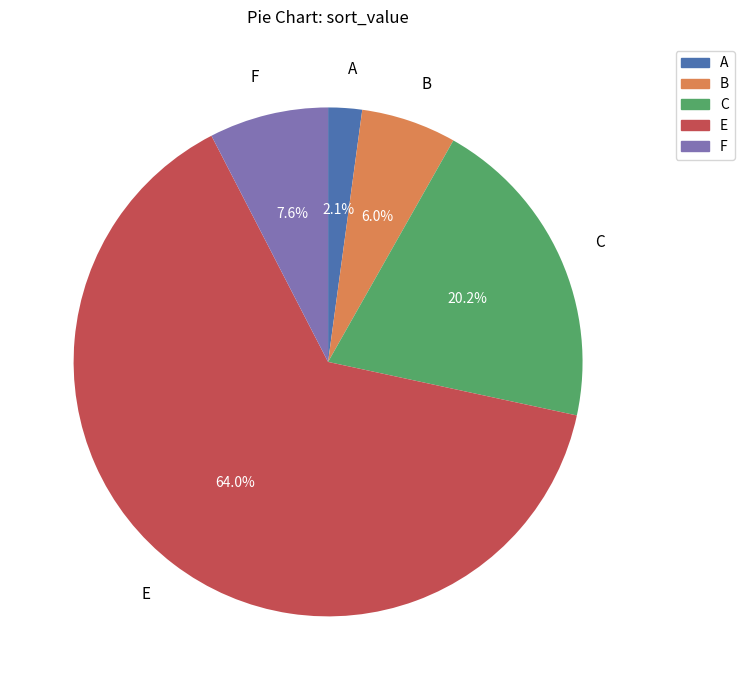

Is there a majority slice in this chart?

Yes